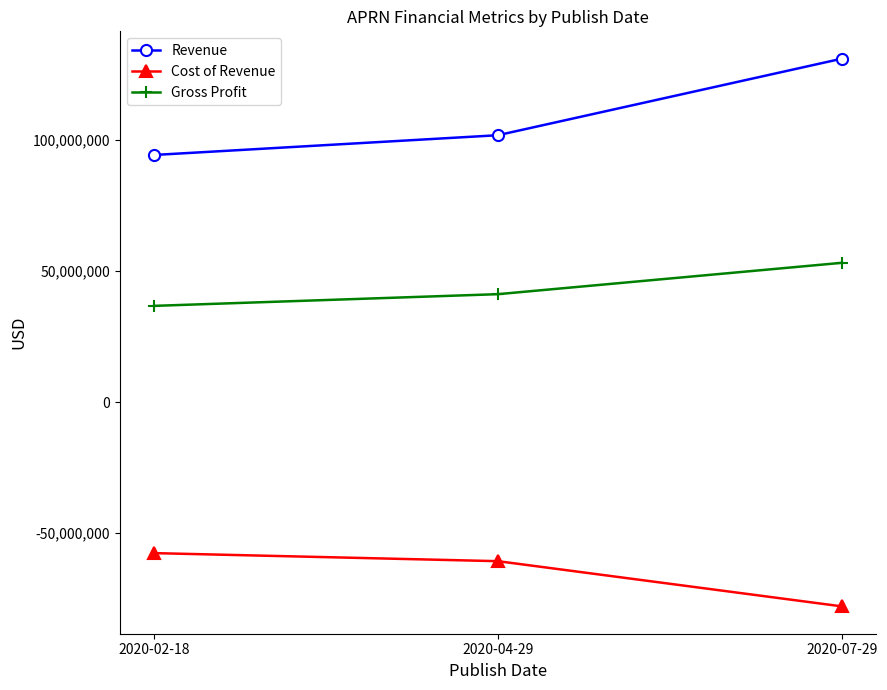

Is it true that Gross Profit equals 53172000 at 2020-07-29?

True